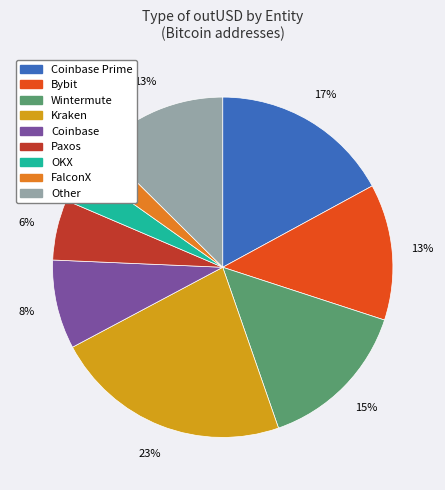

What percentage is the Coinbase Prime slice, to the nearest percent?

17%